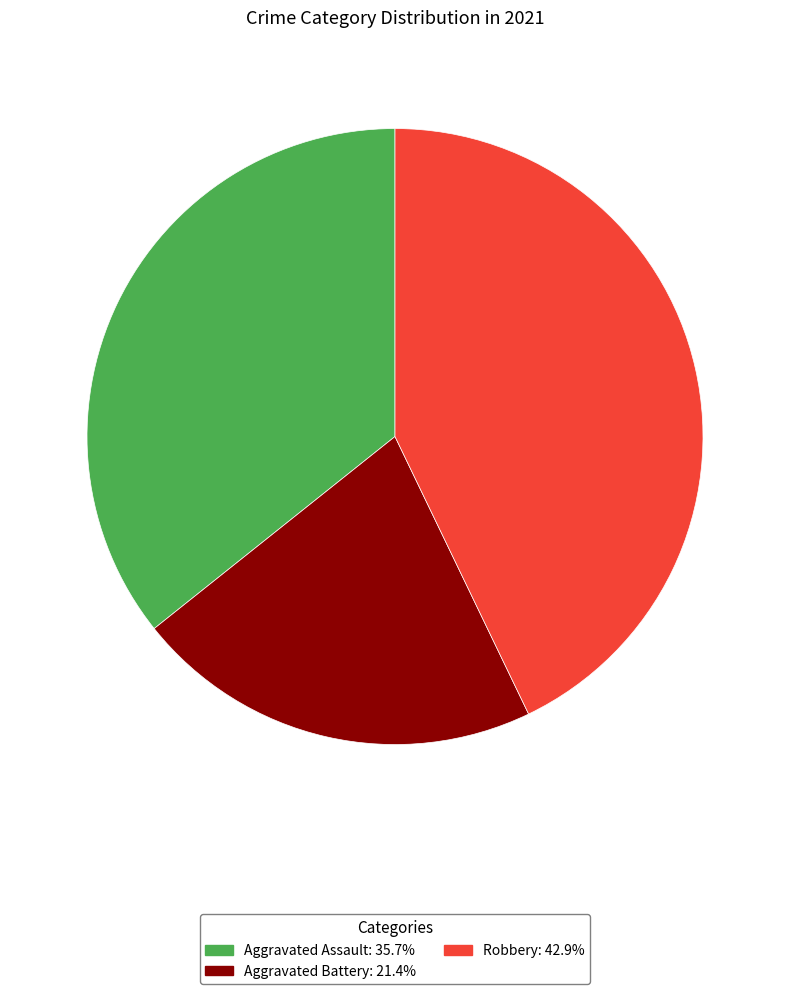

Is there a majority slice in this chart?

No